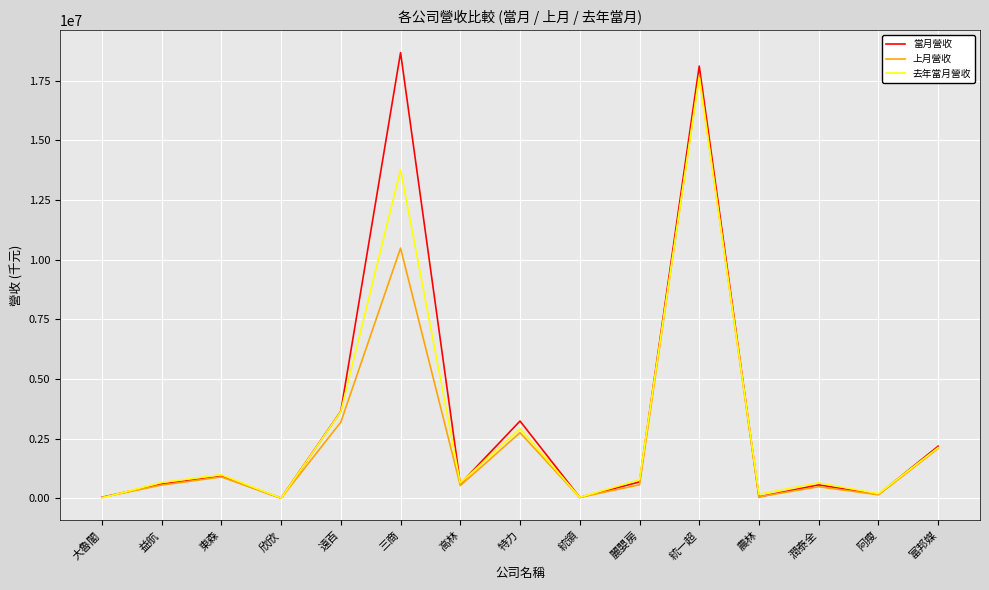

How many values in the 去年當月營收 series are below 667450?

7